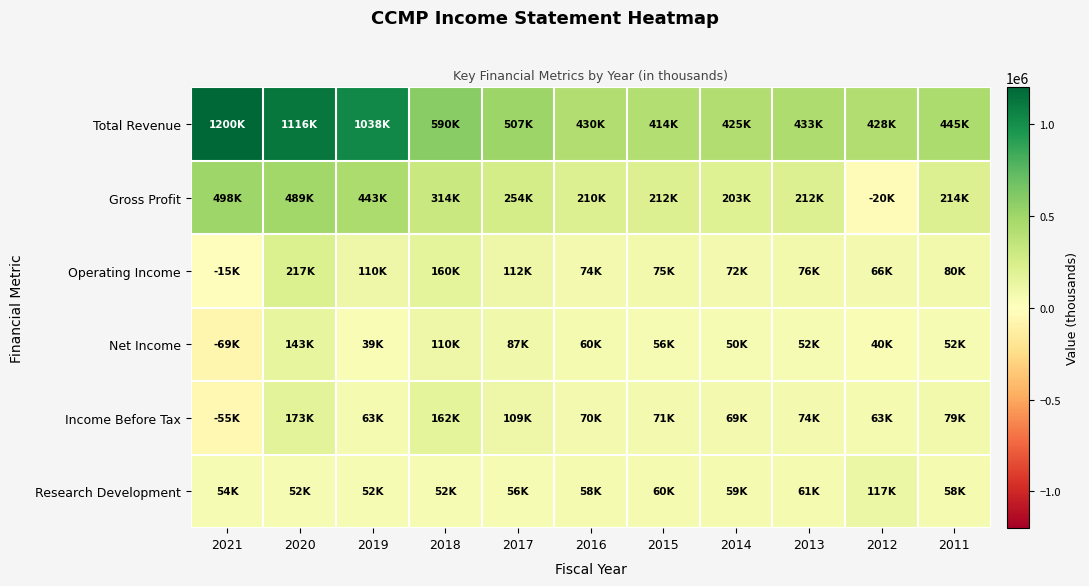

Which series has the largest range (max minus min)?

Total Revenue